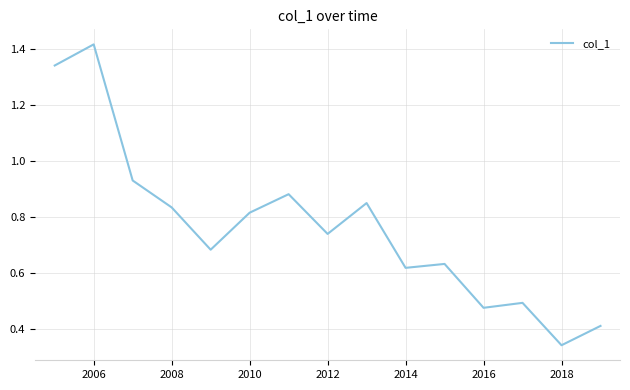

True or false: the data has more than 1 interior local peaks.

True